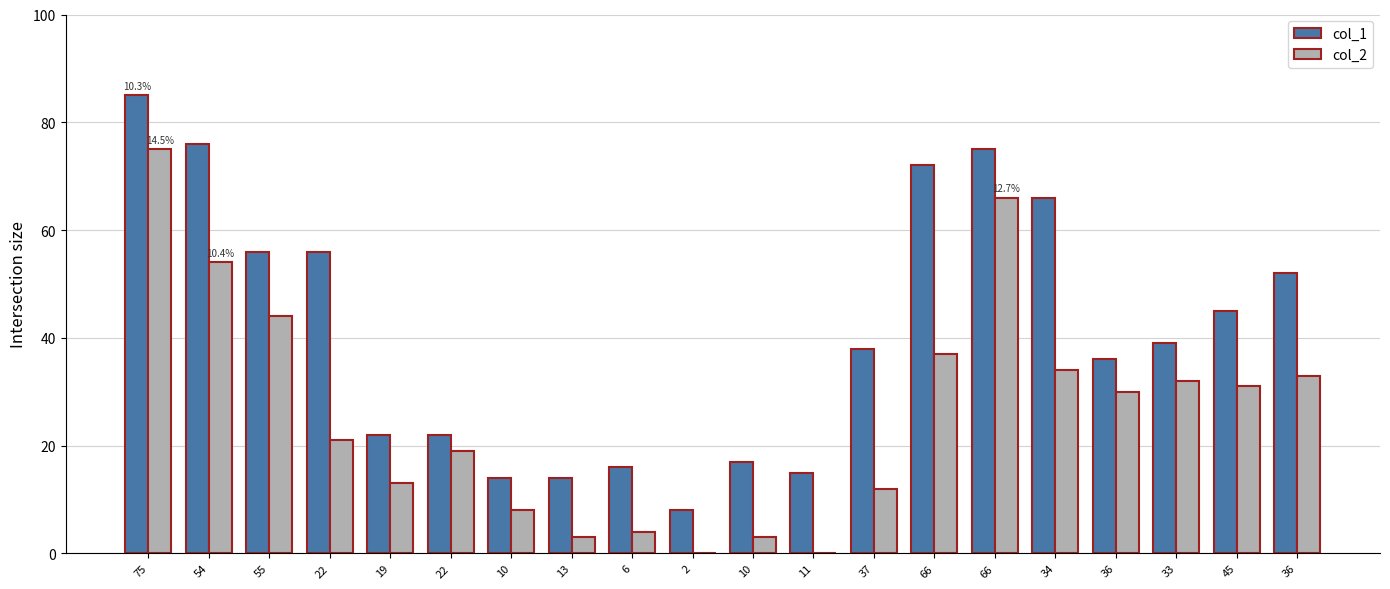

What is the sum of all col_1 values?

824